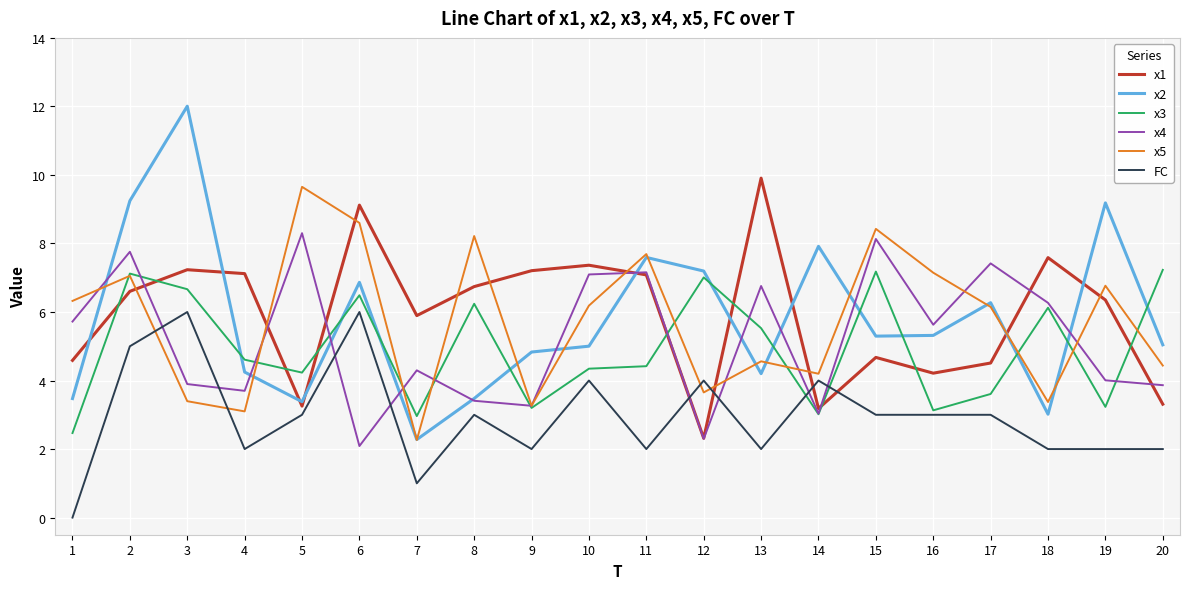

Where does the x5 series first go above 6?

1